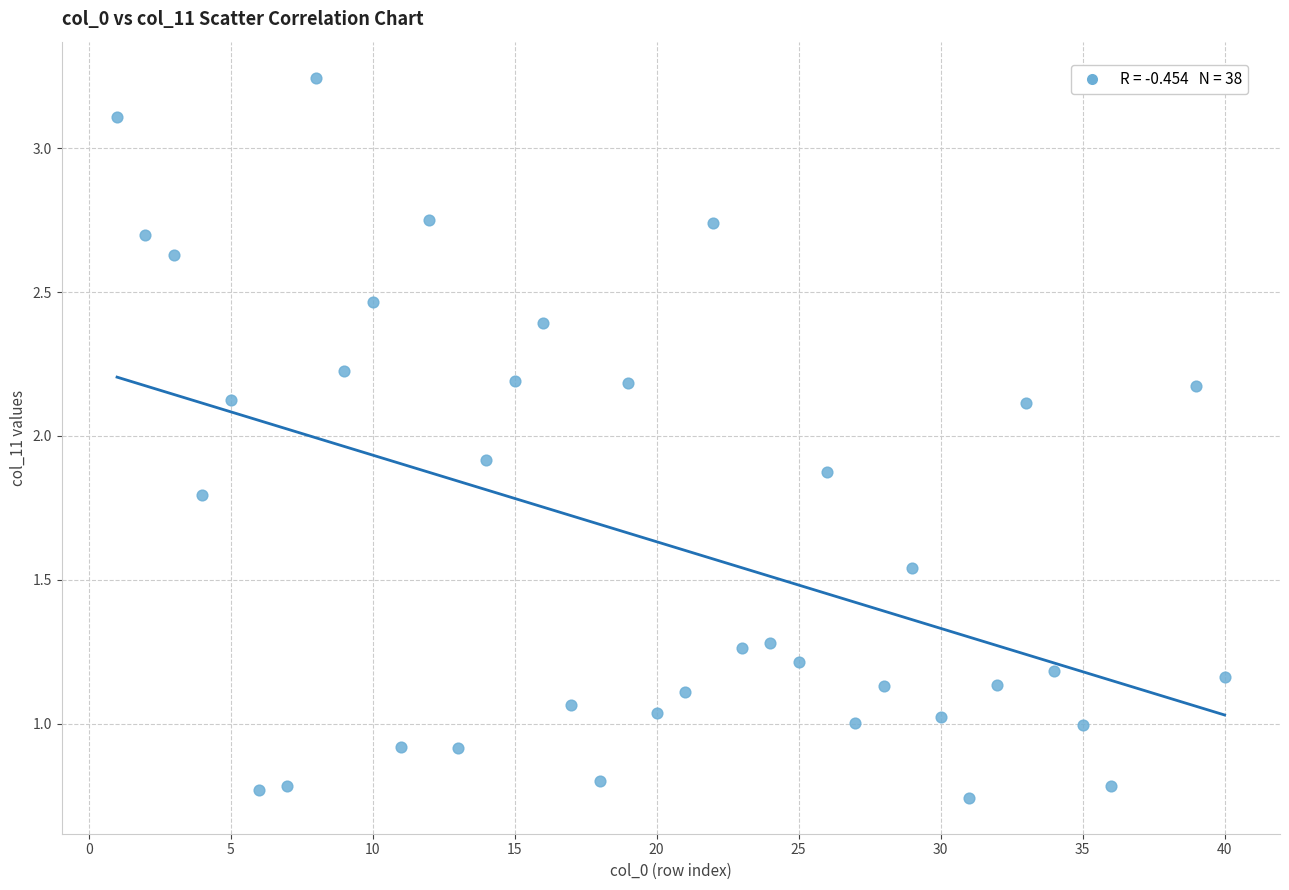

What is the range of X values (max minus min)?

39.0